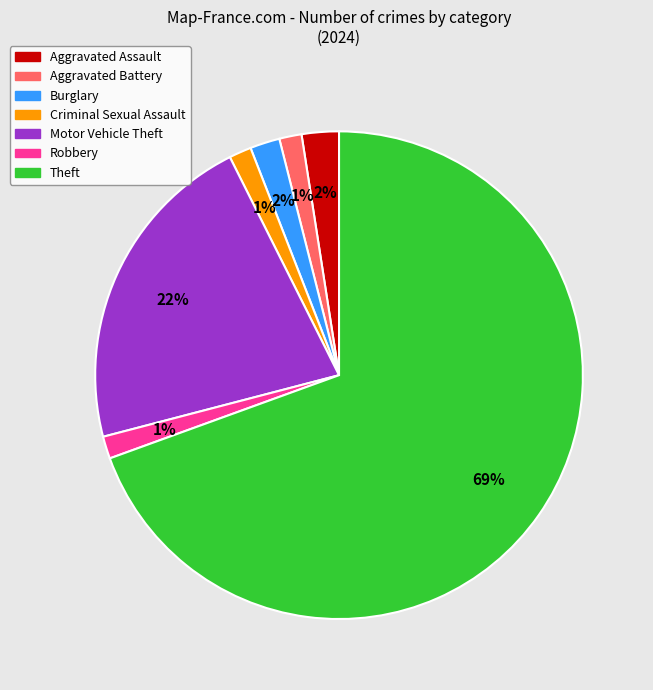

Is there a majority slice in this chart?

Yes